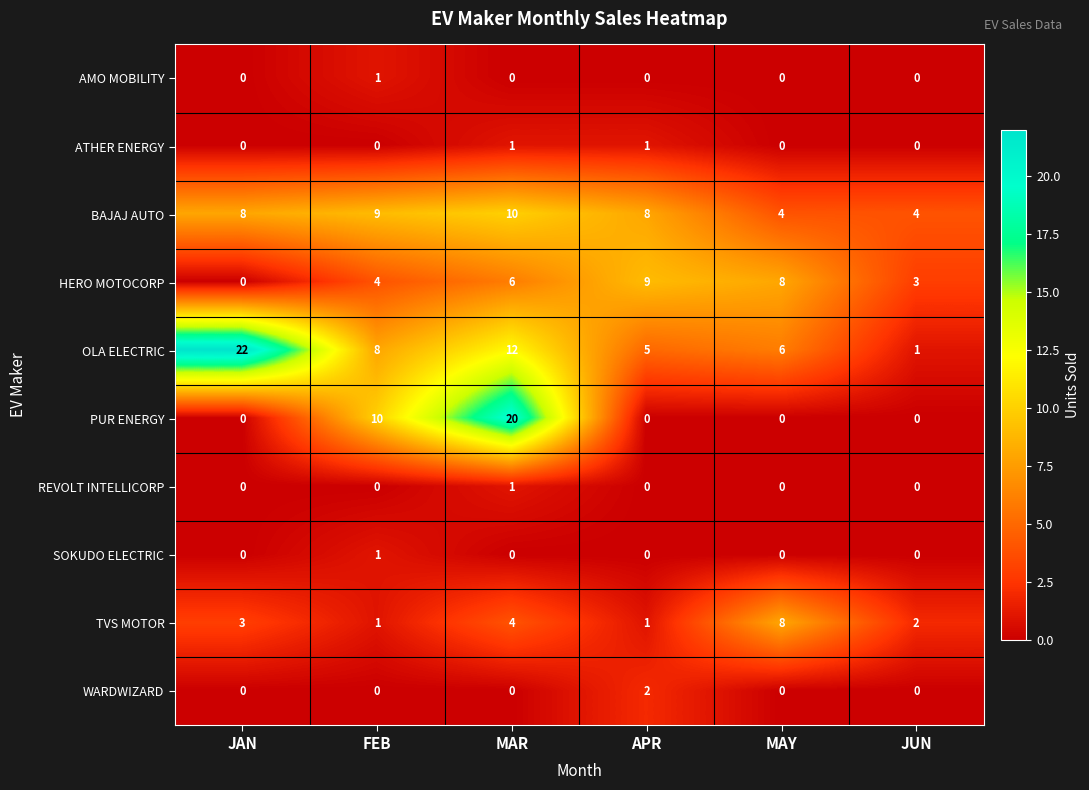

Which series has the widest spread of values?

OLA ELECTRIC